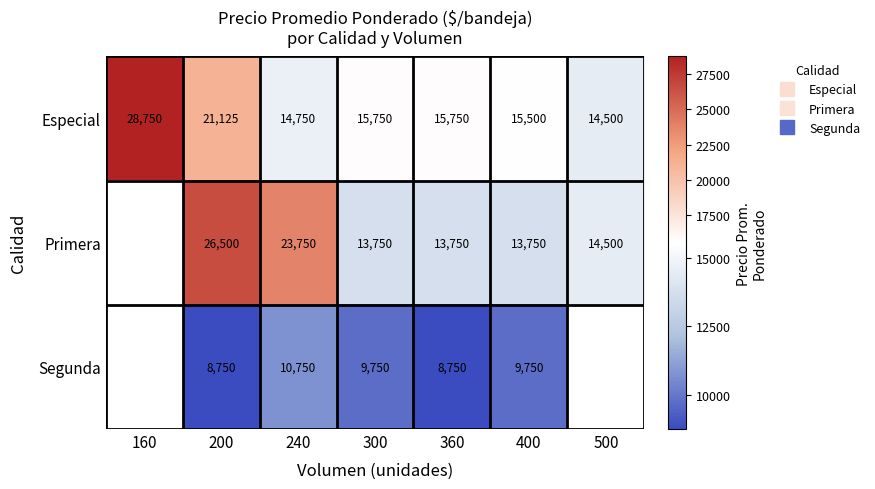

Count the number of categories in the chart.

7